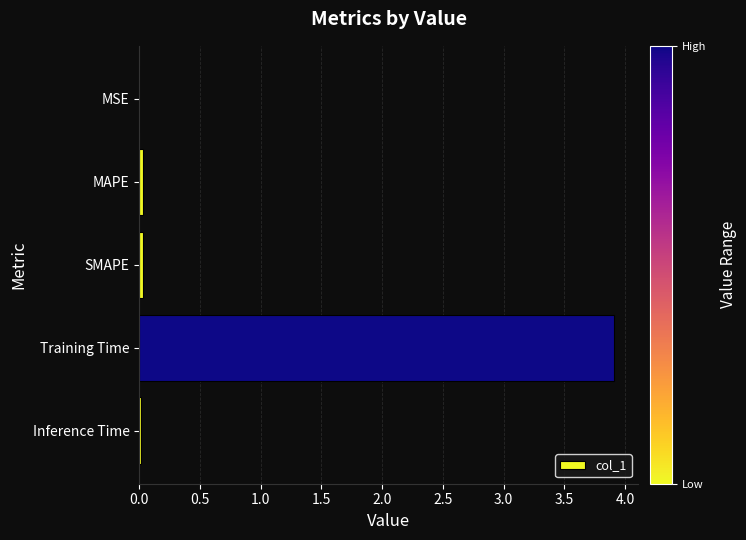

What is the maximum value shown in the chart?

3.9